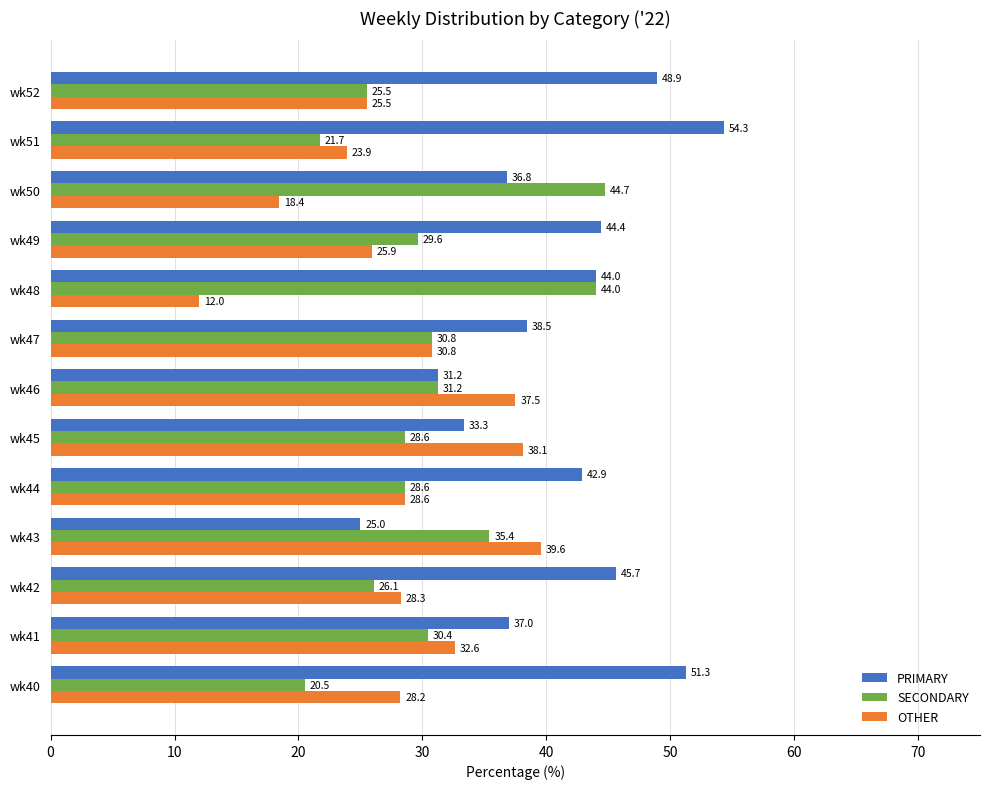

How many distinct data groups are displayed?

3